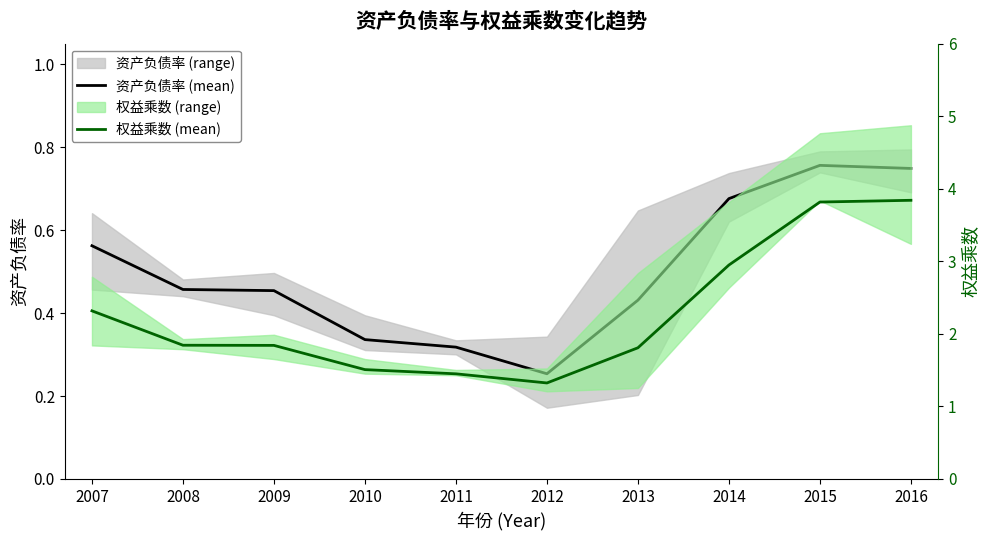

List the series in order of their overall mean, highest first.

权益乘数 (mean), 资产负债率 (mean)